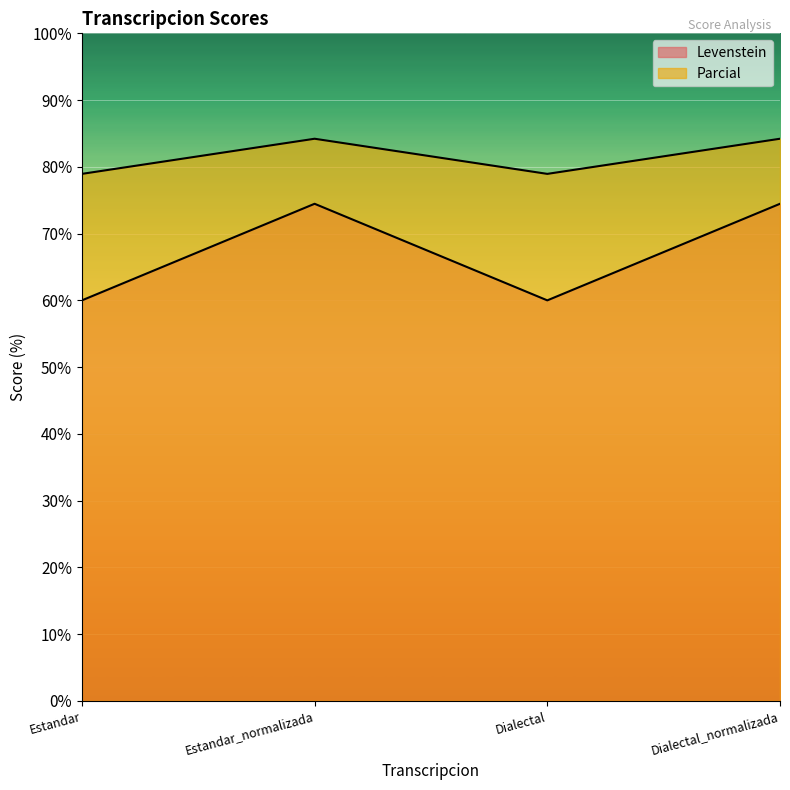

Where is the first local maximum for Levenstein?

Estandar_normalizada